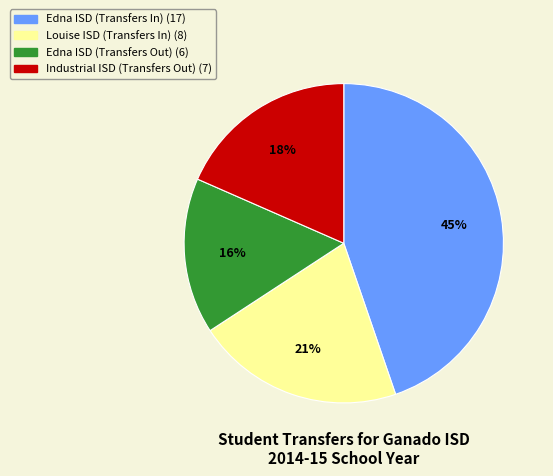

Is the sum of Edna ISD (Transfers In) and Edna ISD (Transfers Out) greater than half?

Yes